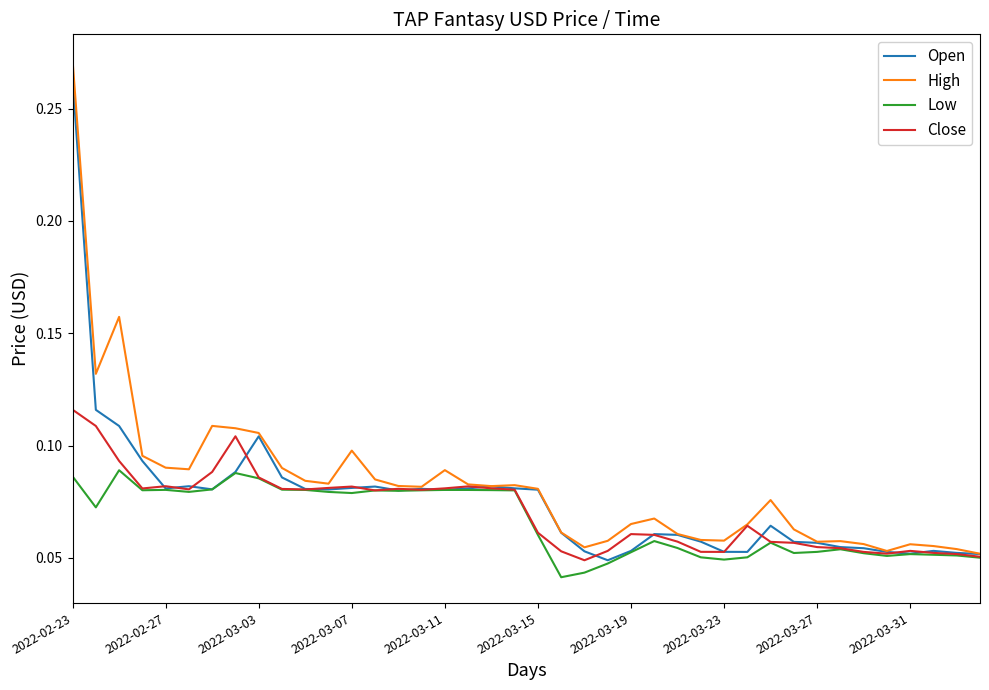

Which series has the widest spread of values?

High